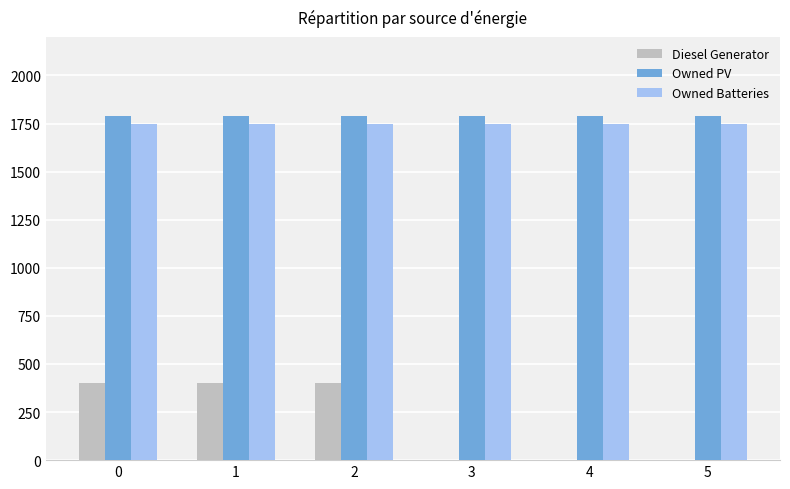

How many groups of bars are there?

6